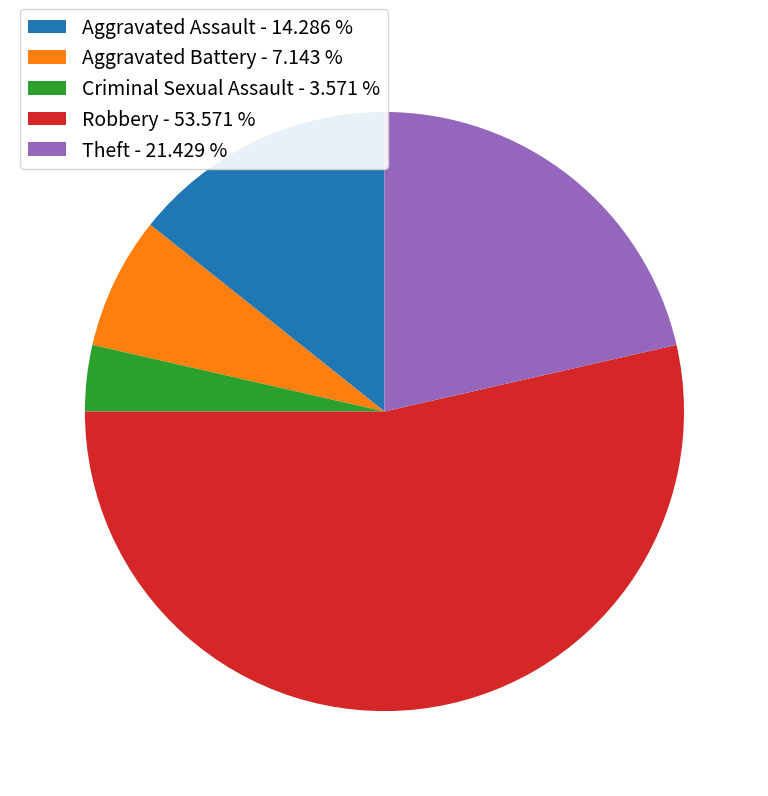

Count the number of slices in the pie.

5